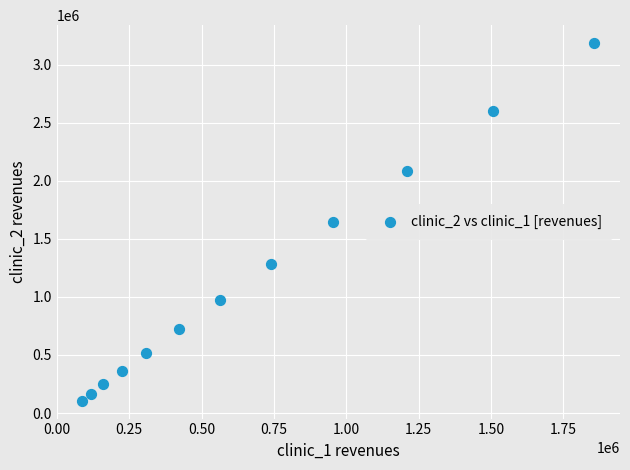

What is the average Y value?

1157336.0